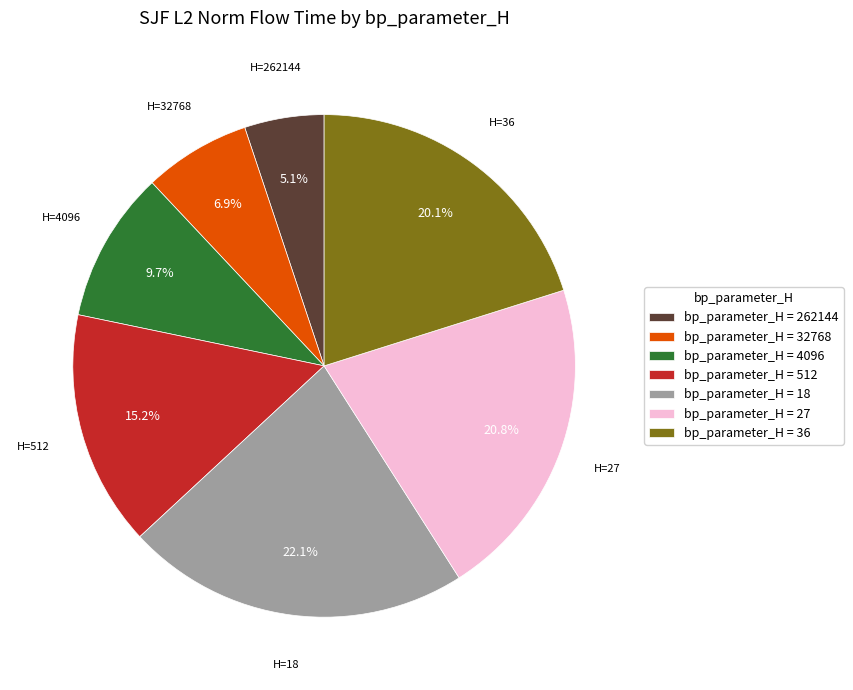

What is the smallest slice in the pie chart?

bp_parameter_H = 262144